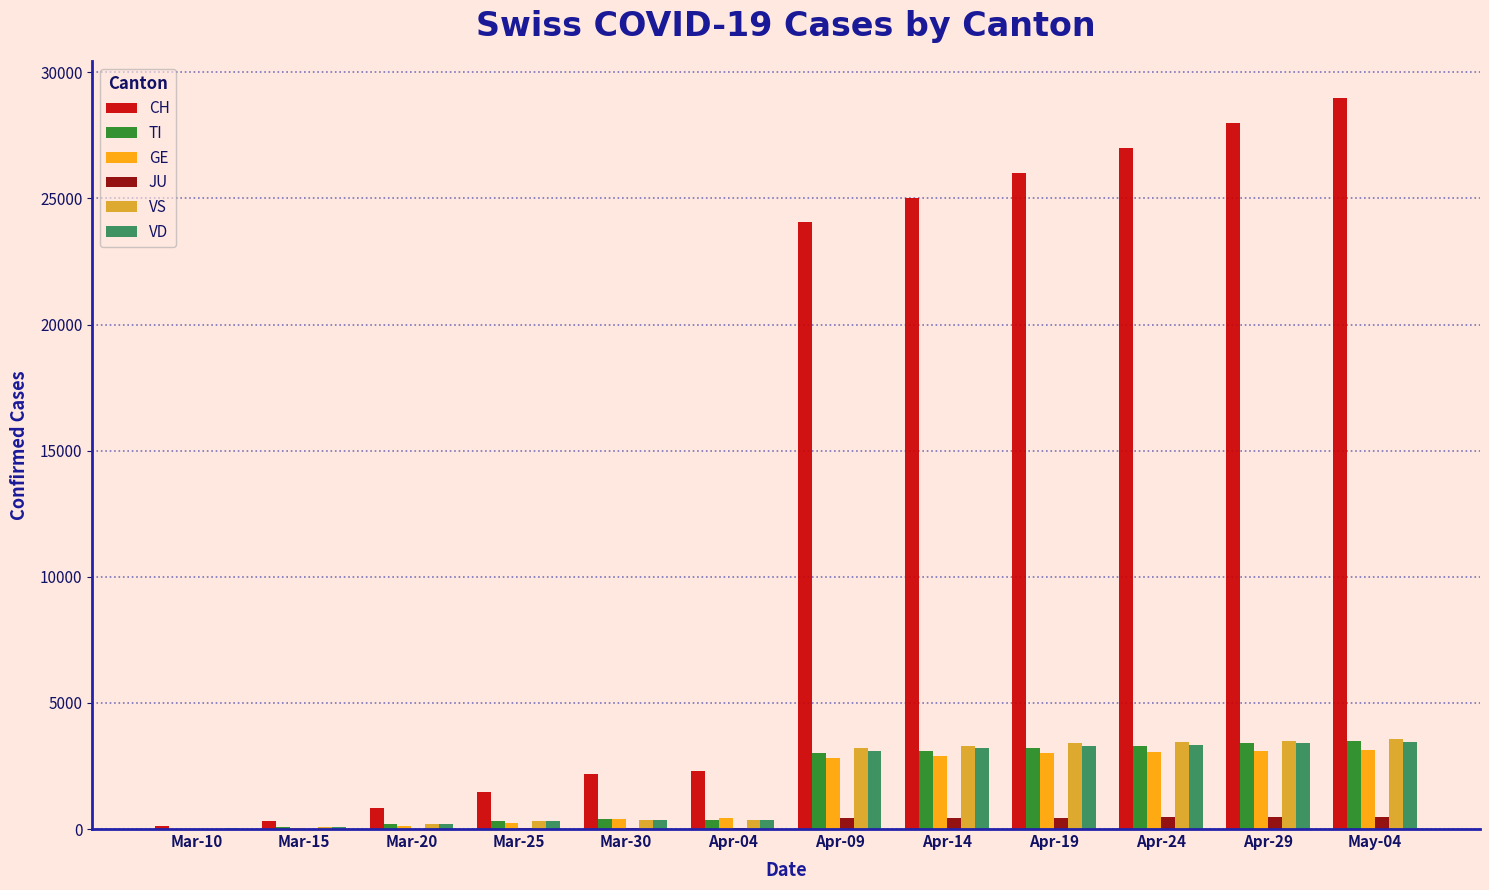

The value of GE at Apr-19 is 3000. True or false?

True